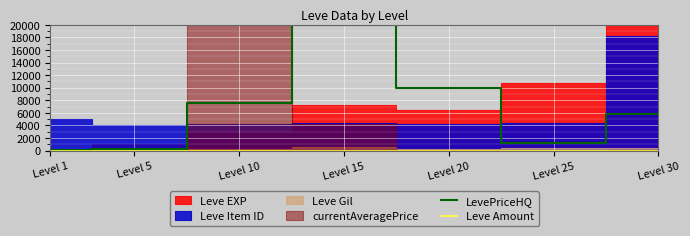

True or false: Leve Amount and LevePriceHQ cross at least once.

False